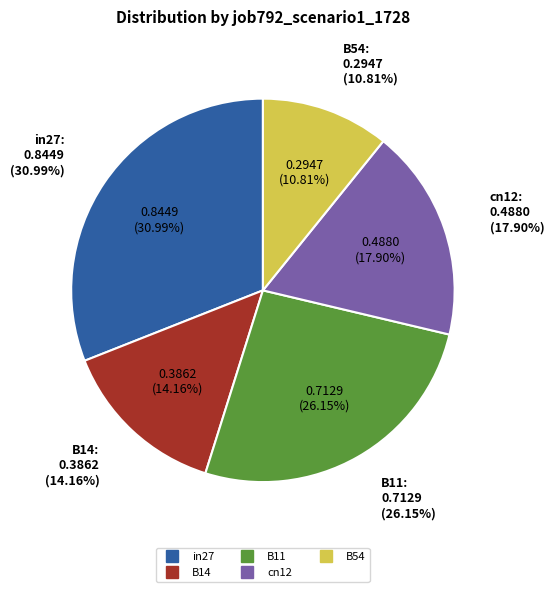

True or false: cn12 accounts for 26% of the total.

False